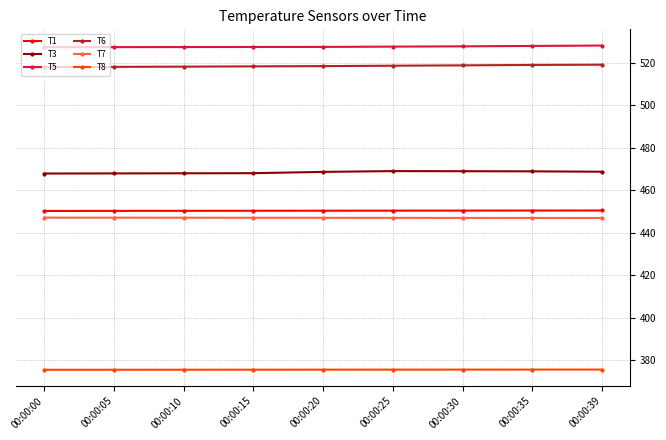

What are all the series names shown in the legend?

T1, T3, T5, T6, T7, T8